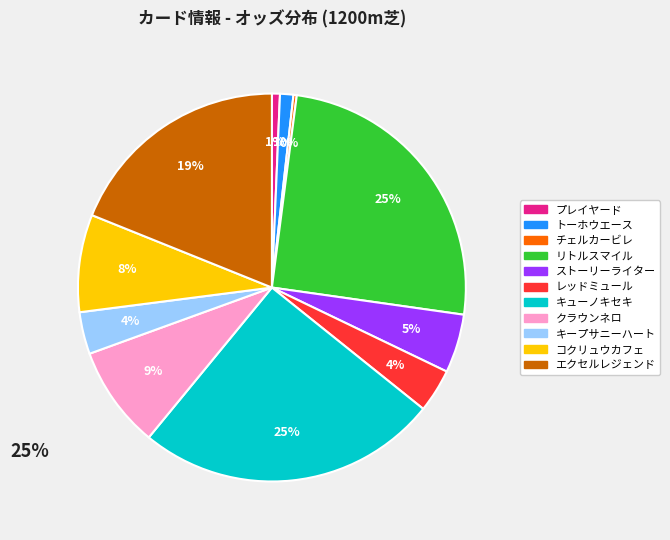

Between プレイヤード and コクリュウカフェ, which is larger?

コクリュウカフェ